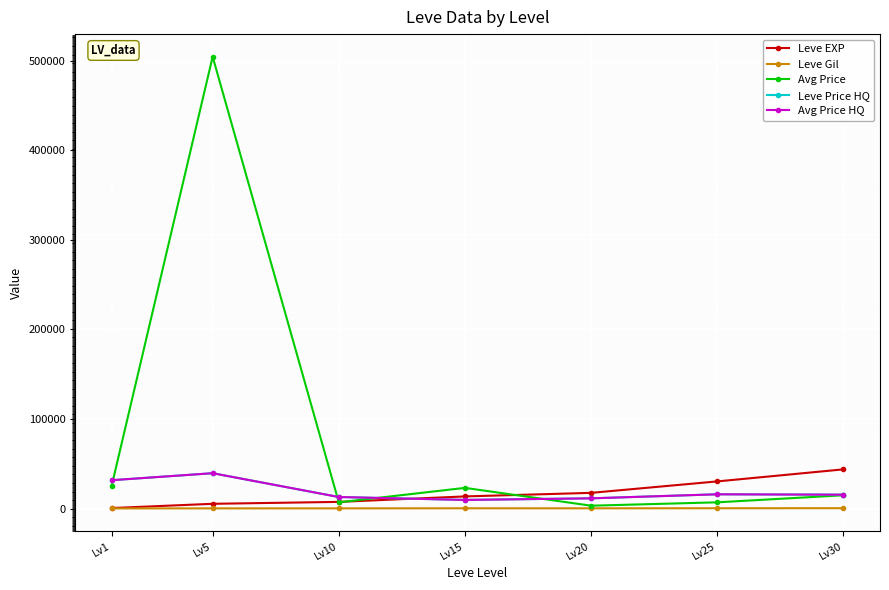

Does the chart display data point markers on the line(s)?

Yes